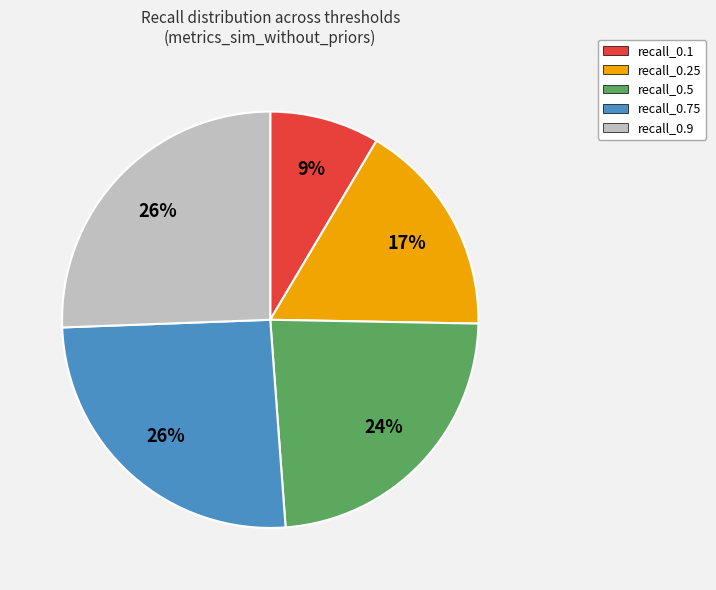

To the nearest percent, what is the average slice percentage?

20%